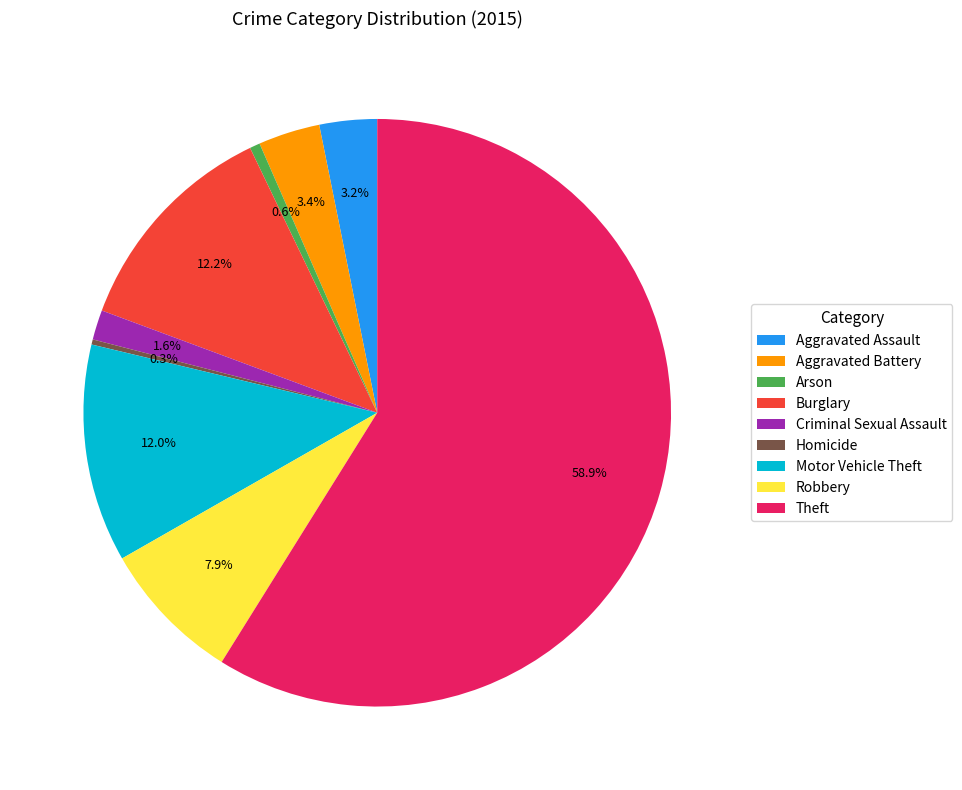

How many segments does this pie chart have?

9